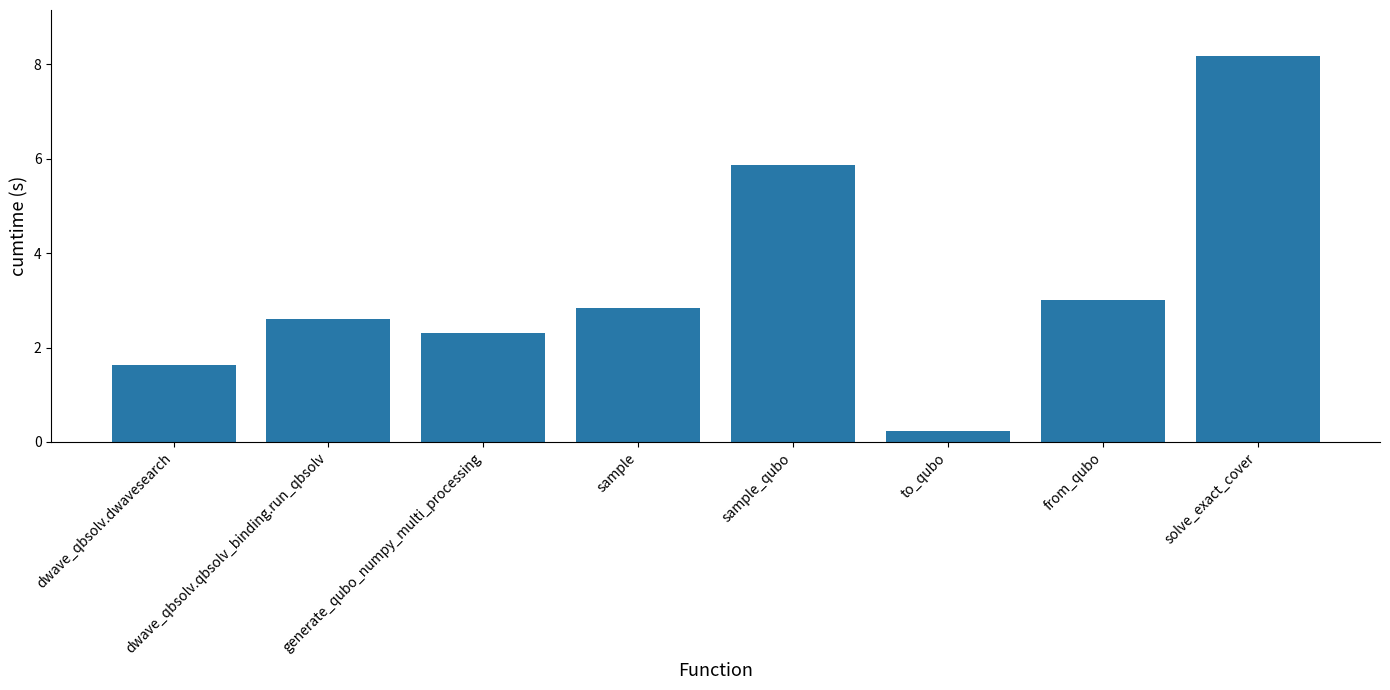

What position from the left is generate_qubo_numpy_multi_processing?

3